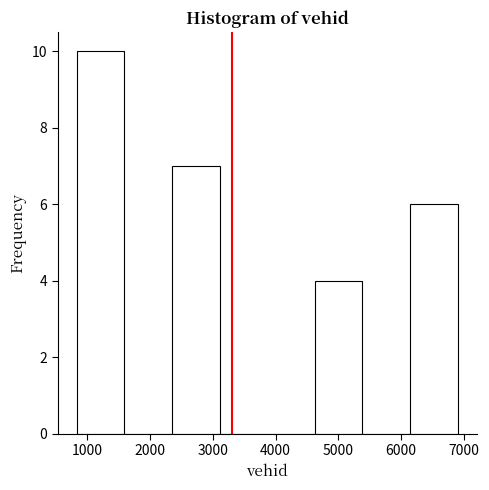

Which range on the x-axis has the tallest bar?

800 to 1600